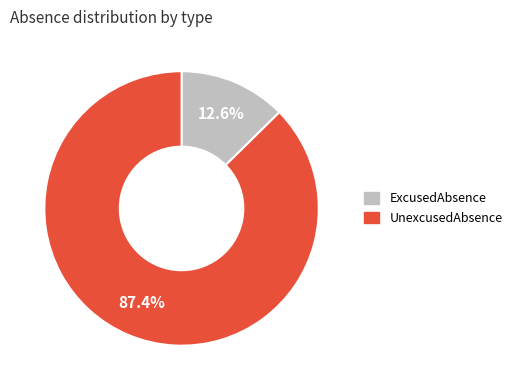

To the nearest percent, what portion does ExcusedAbsence represent?

13%